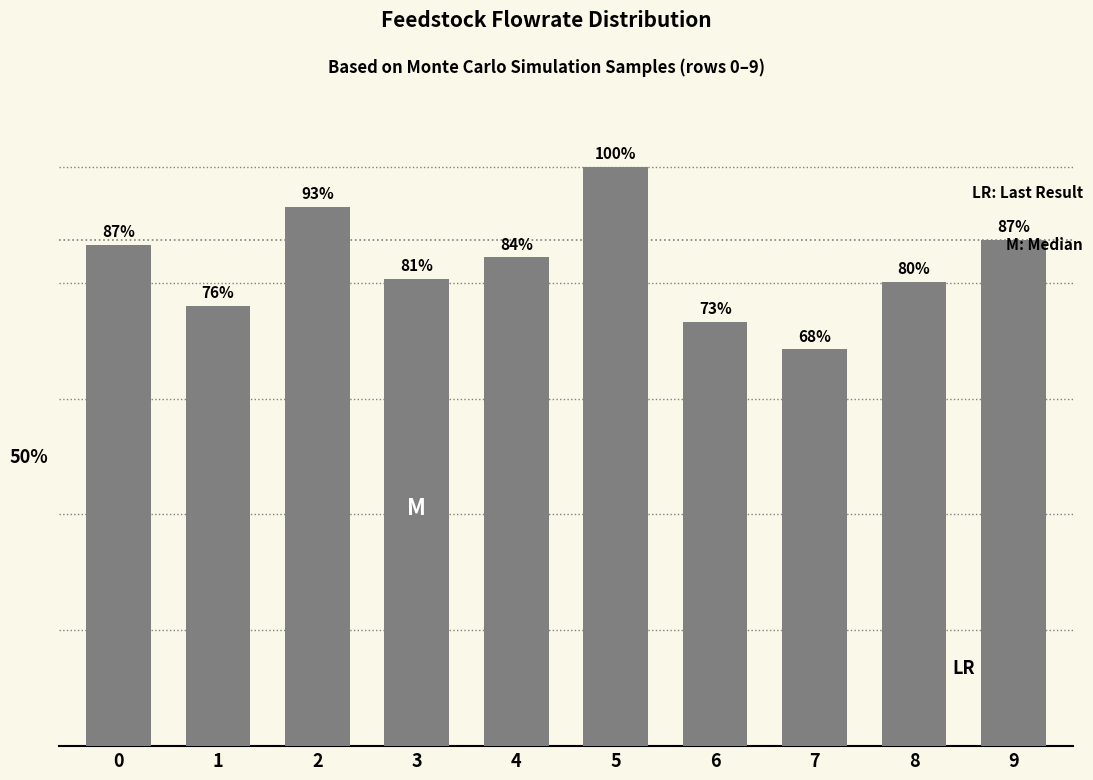

Are the bars horizontal?

No